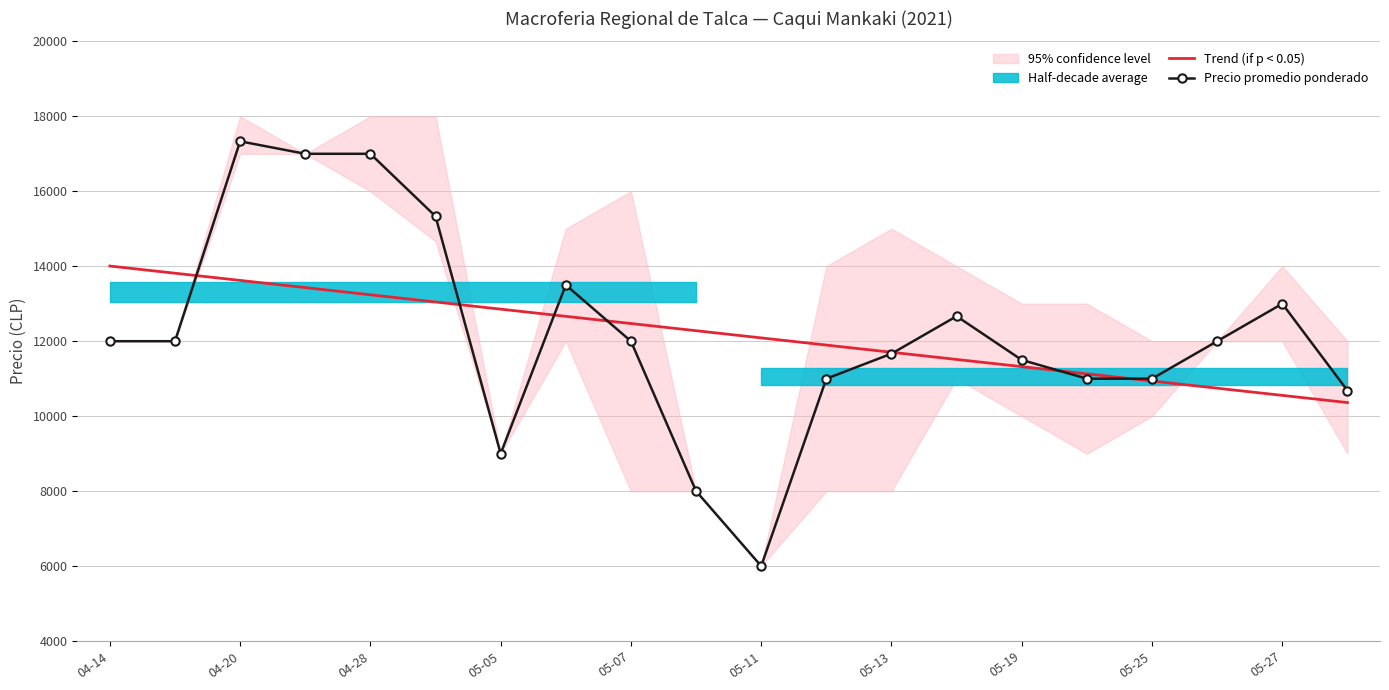

Which category has the lowest value in the Precio promedio ponderado series?

05-11